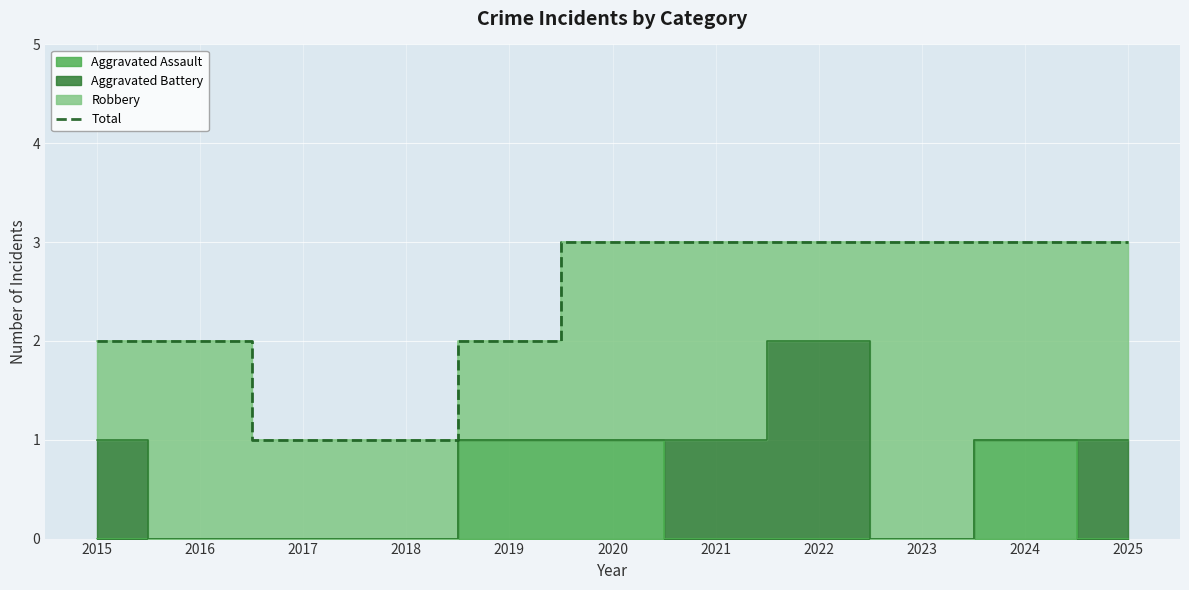

Rank the categories by value from lowest to highest.

2017, 2018, 2015, 2016, 2019, 2020, 2021, 2022, 2023, 2024, 2025